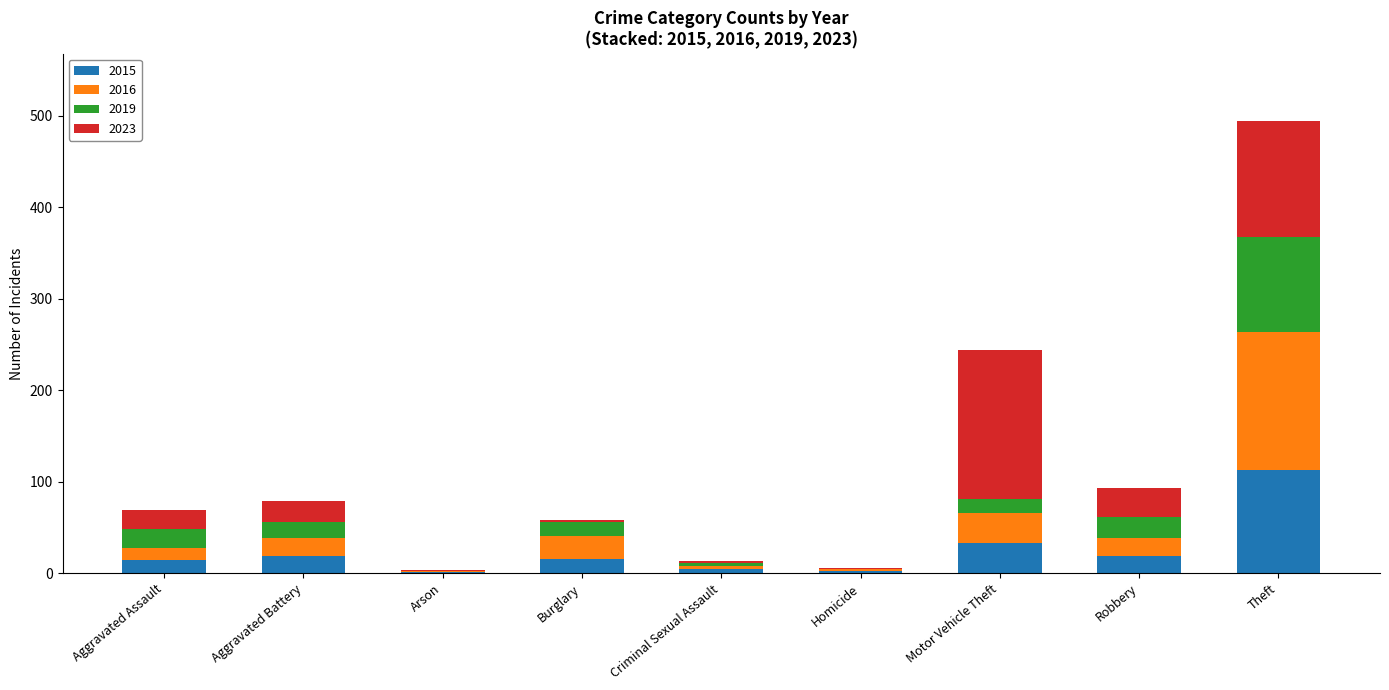

What is the total value across all series at Aggravated Battery?

79